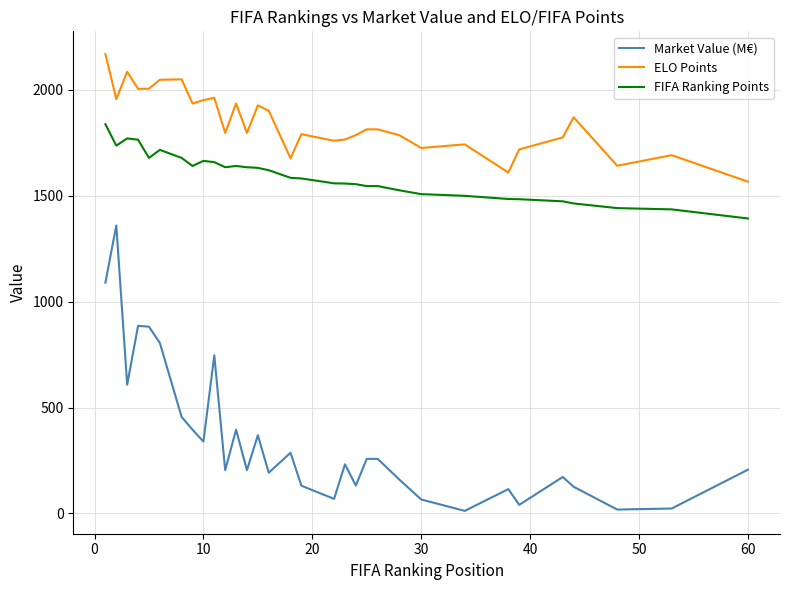

What is the lowest value of the ELO Points series?

1567.0